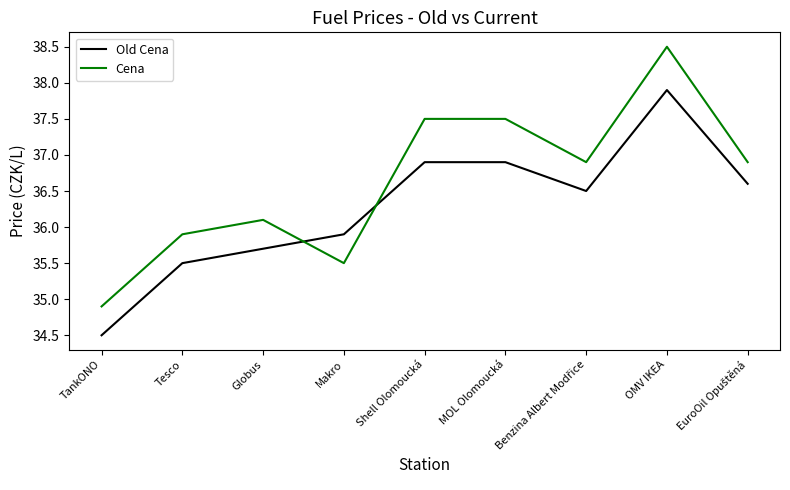

Which category has the highest value in the Cena series?

OMV IKEA